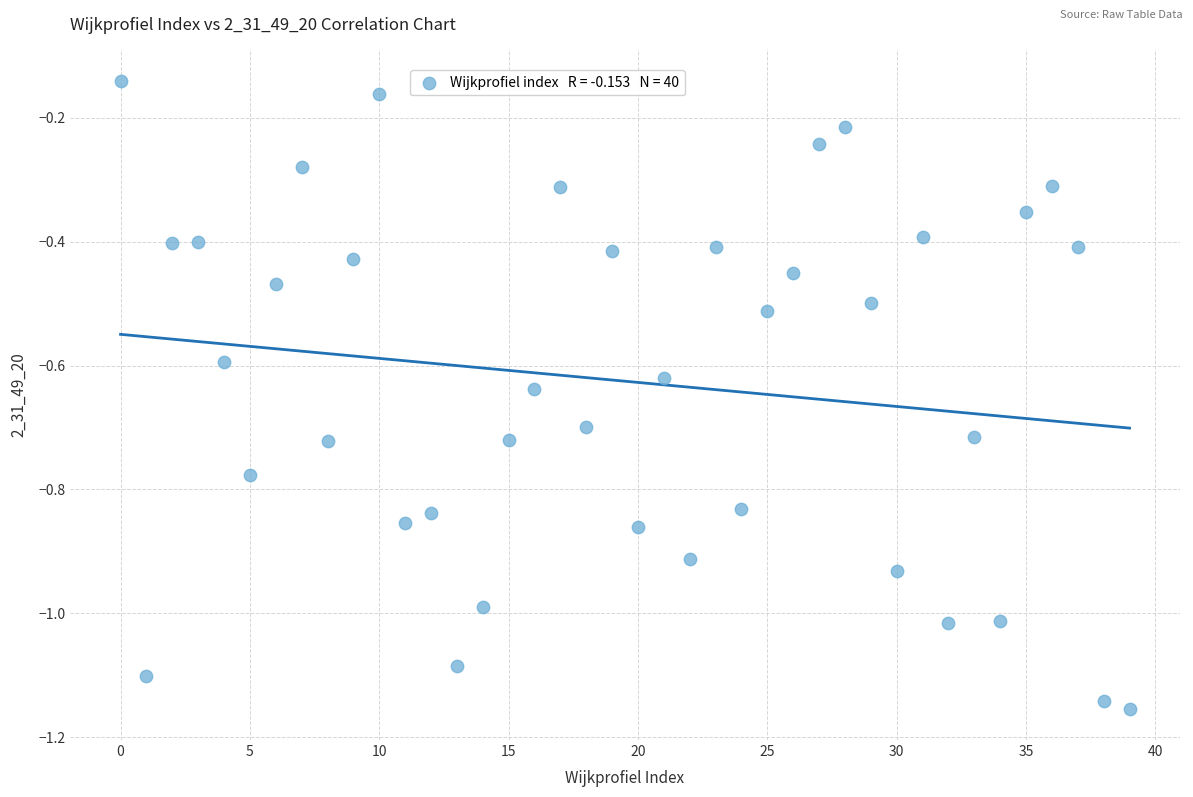

What is the range of Y values (max minus min)?

1.0